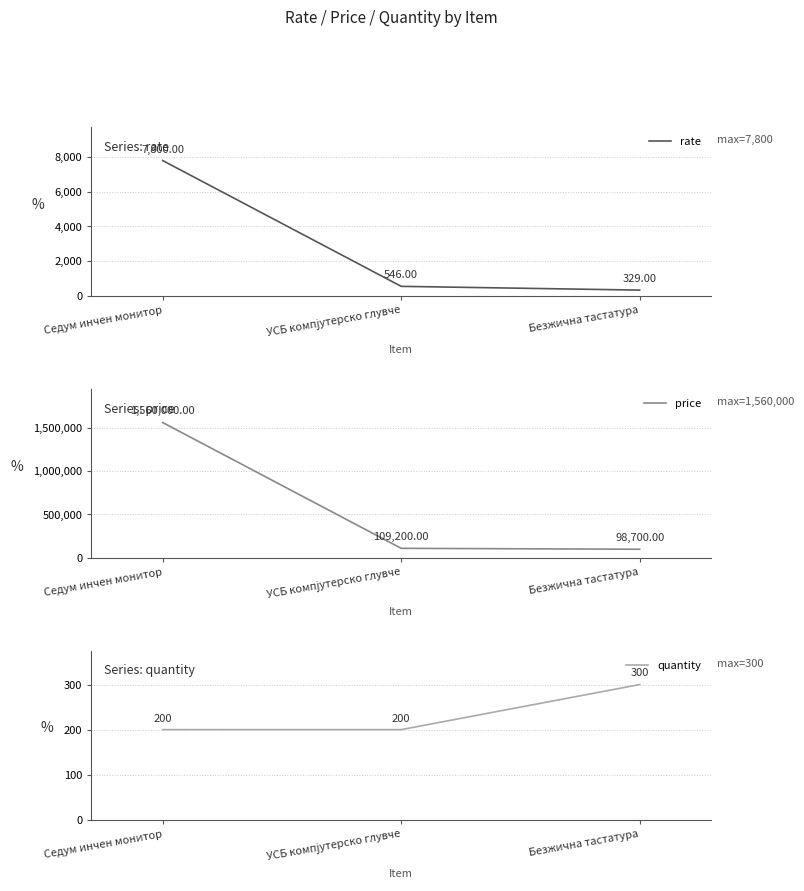

What is the minimum value for quantity?

200